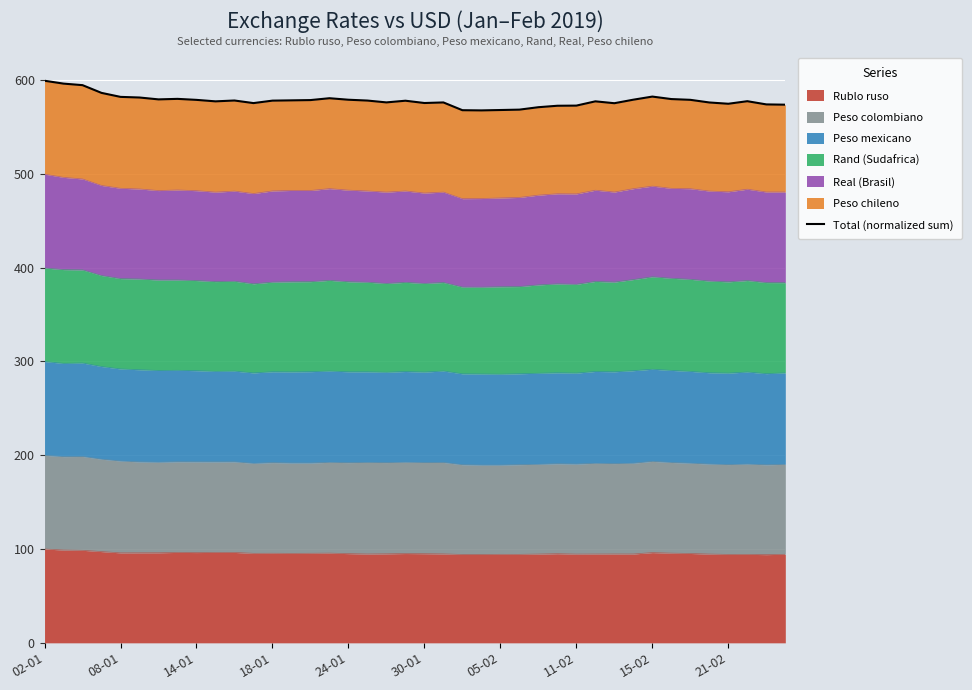

What is the maximum value for Rublo ruso?

100.0